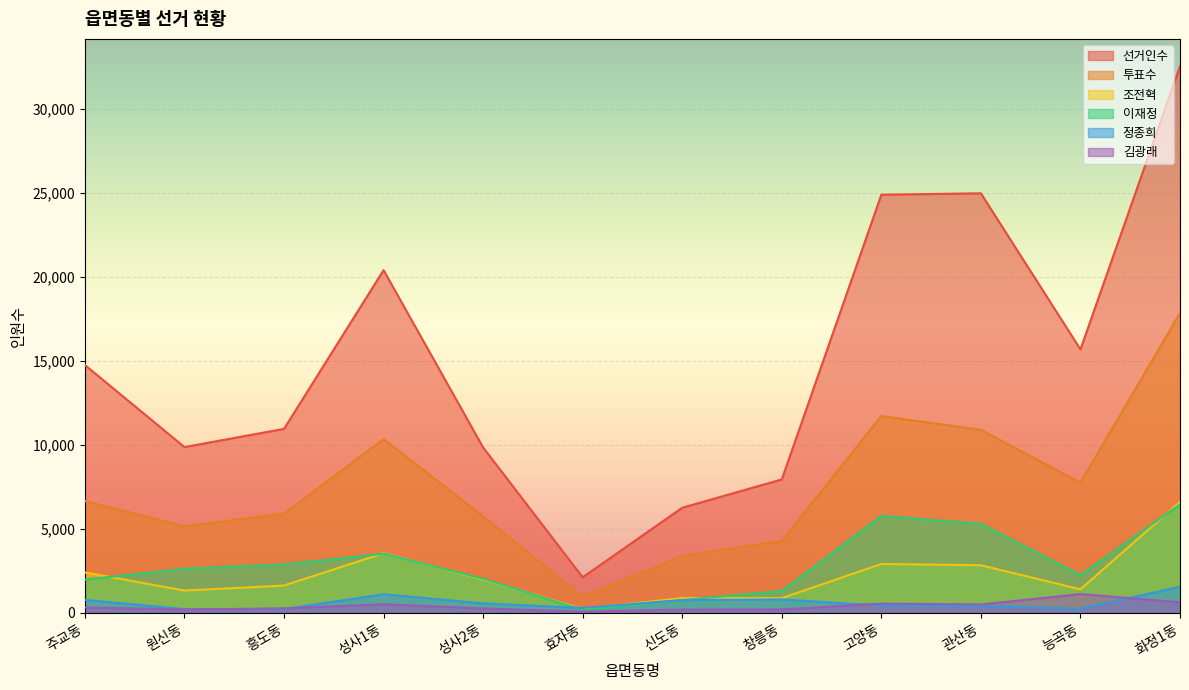

What is the total value across all series at 성사1동?

39328